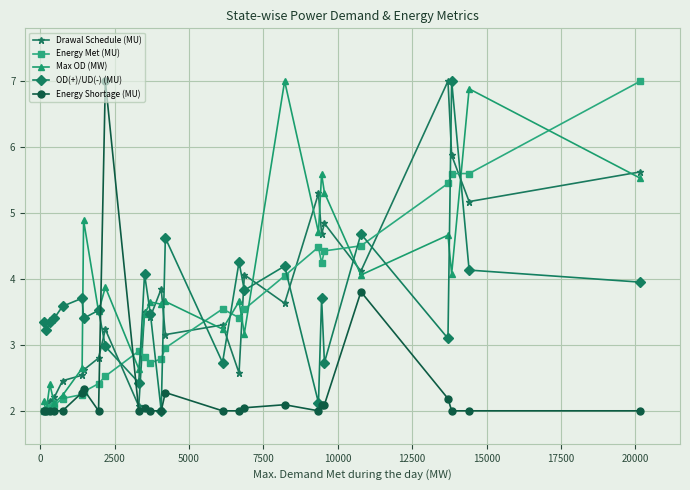

True or false: OD(+)/UD(-) (MU) has more than 0 points higher than both neighbors.

True